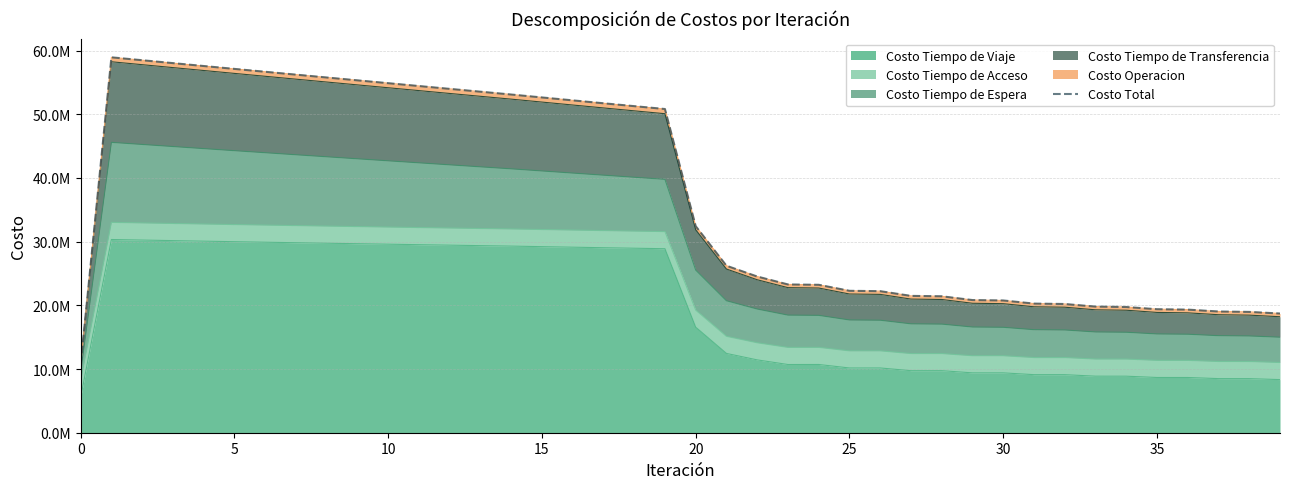

What is the label of the 29th point from the right?

11